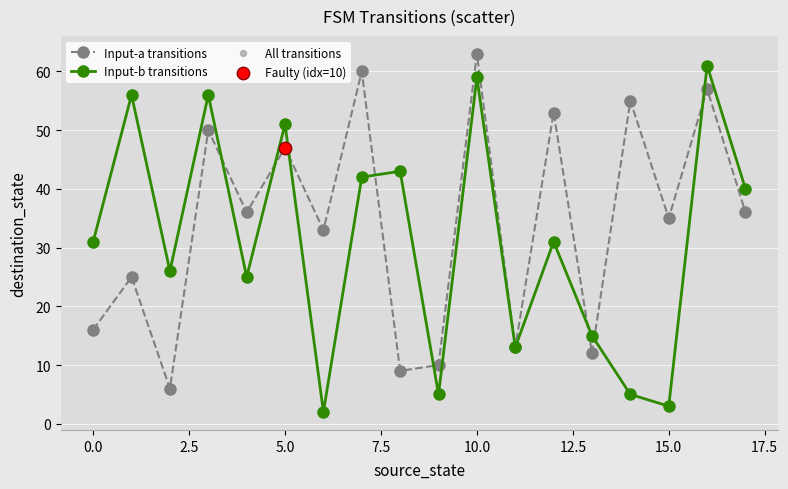

Which series has the largest total across all categories?

Input-a transitions